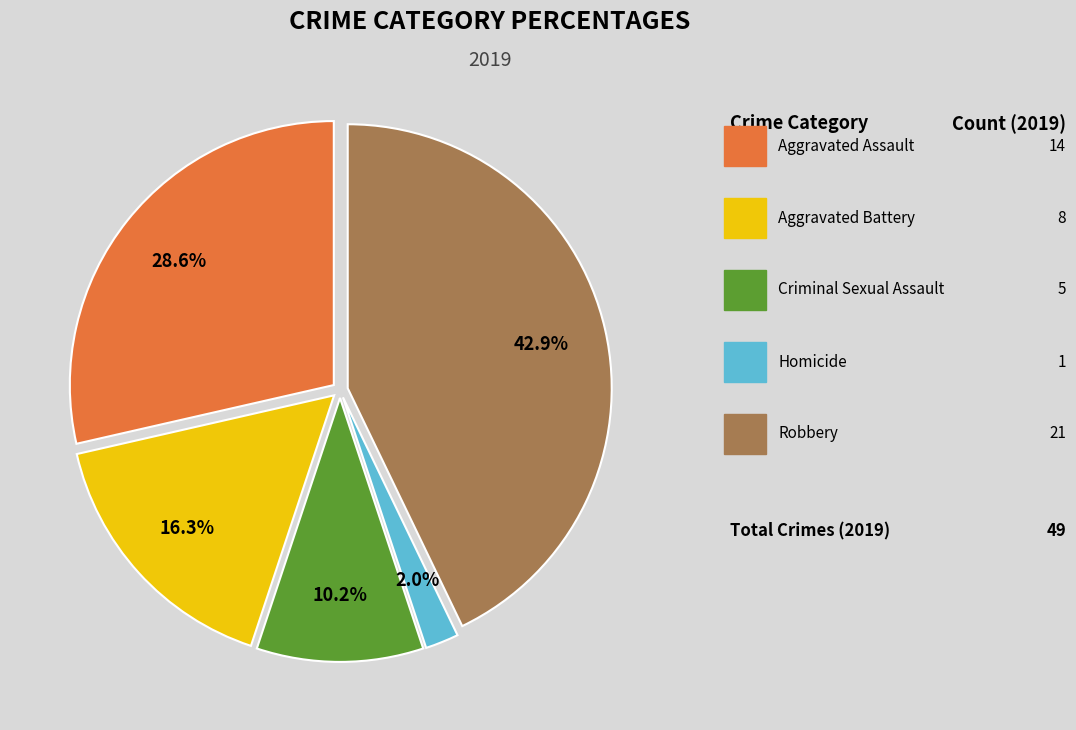

Does any single category account for the majority?

No